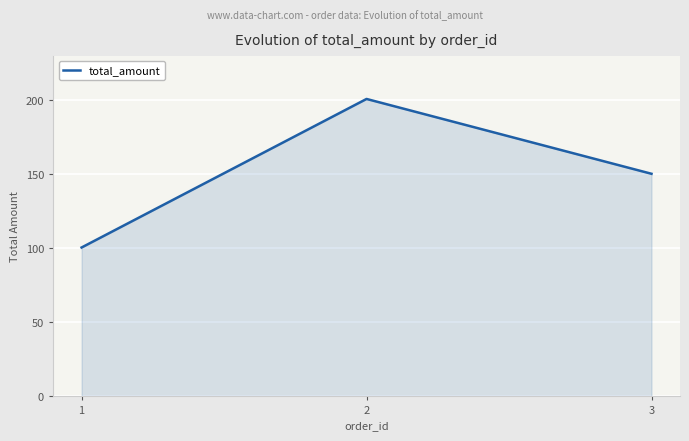

True or false: the data shows 200.8 at 2.

True